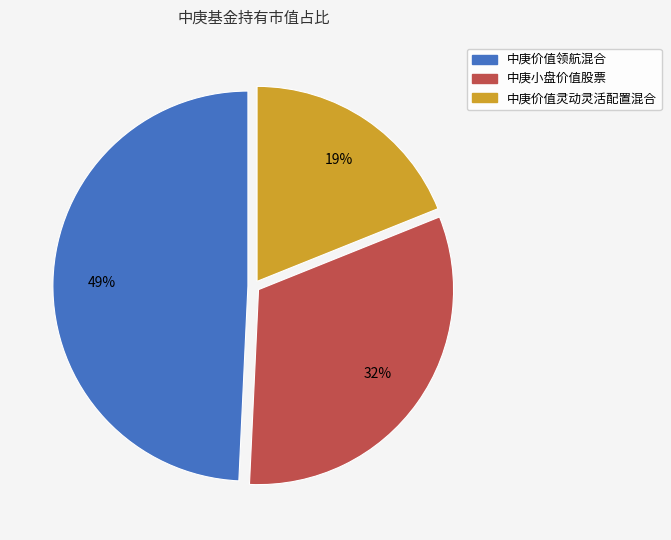

True or false: 中庚价值领航混合 accounts for 49% of the total.

True